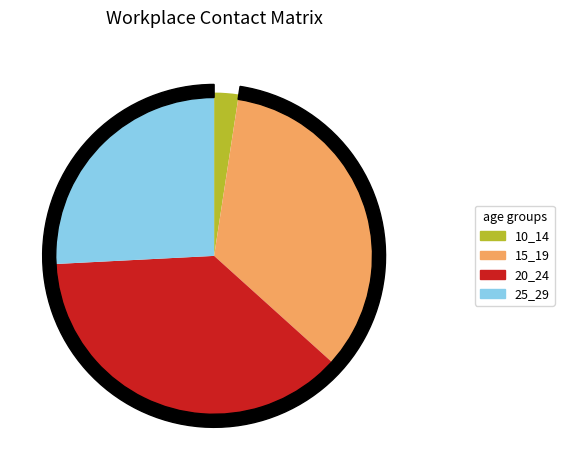

Does any single category account for the majority?

No